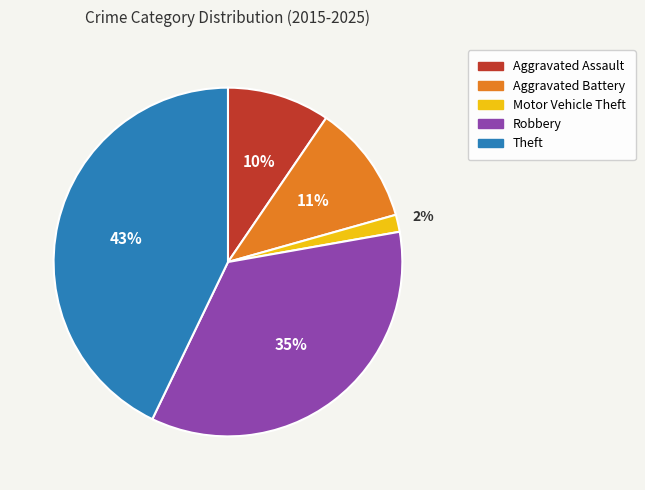

What percentage is the Aggravated Assault slice, to the nearest percent?

10%